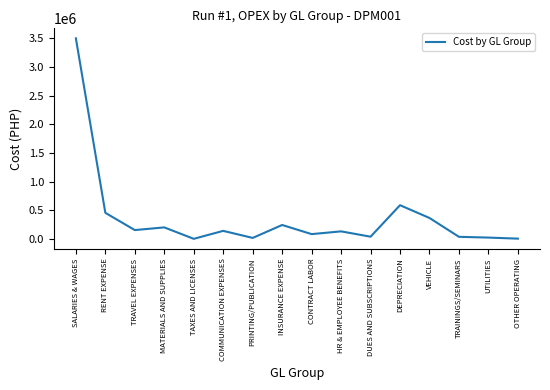

What is the greatest value displayed?

3498094.6